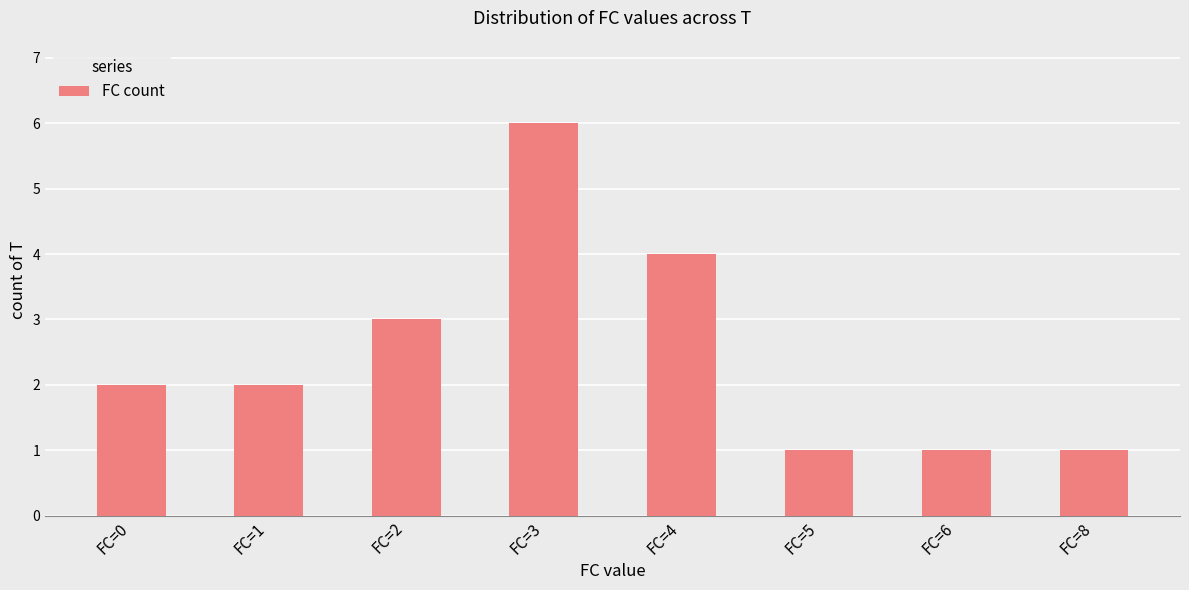

True or false: the data shows 1 at FC=6.

True